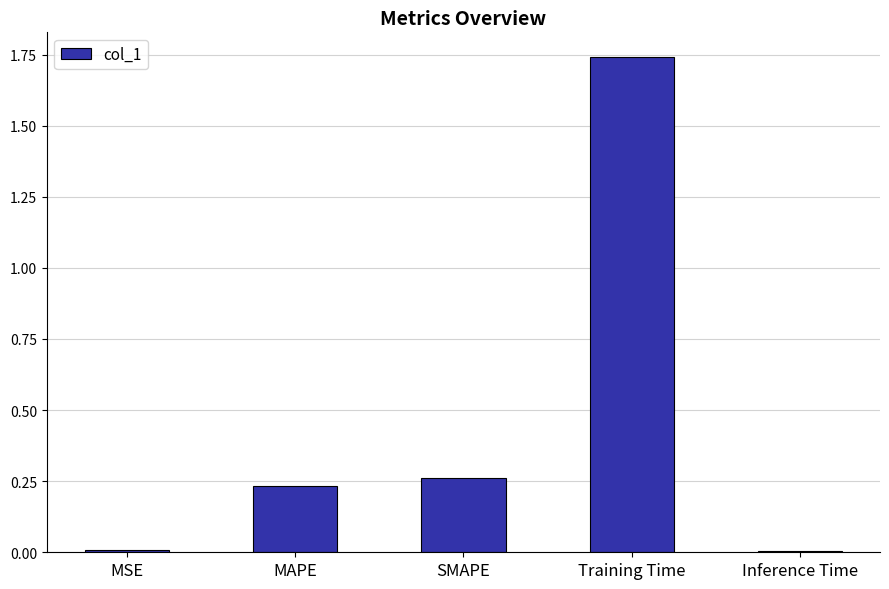

Which has a higher value, SMAPE or MAPE?

SMAPE